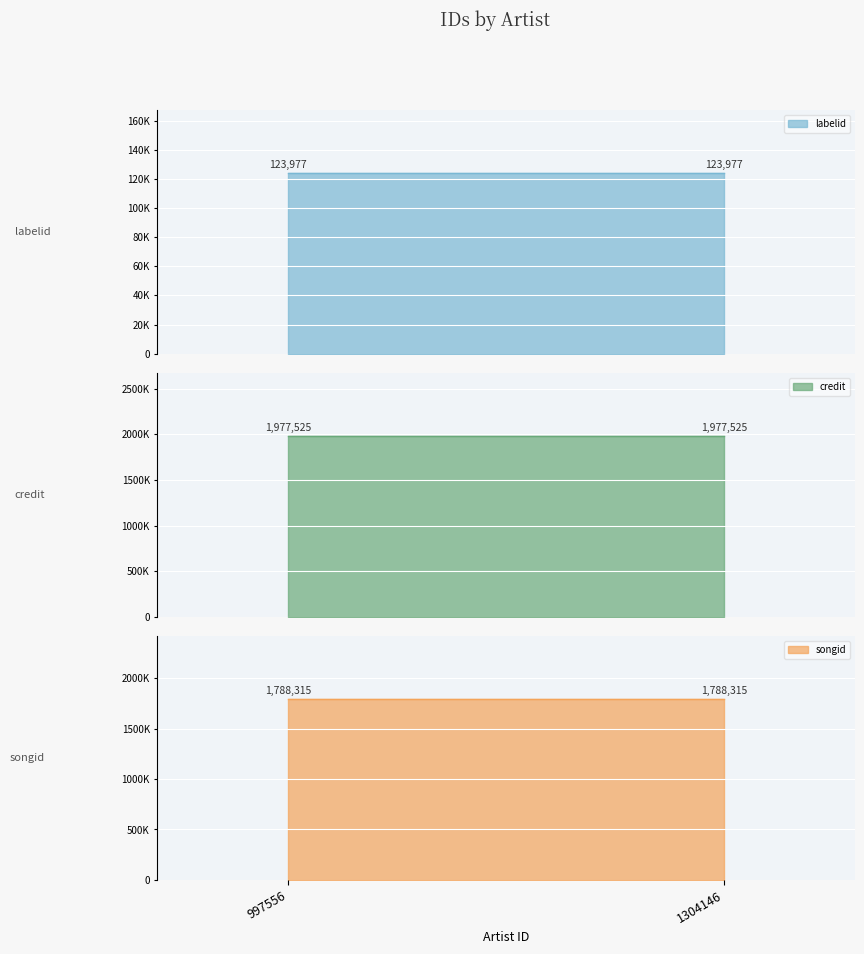

Which series has the widest spread of values?

labelid